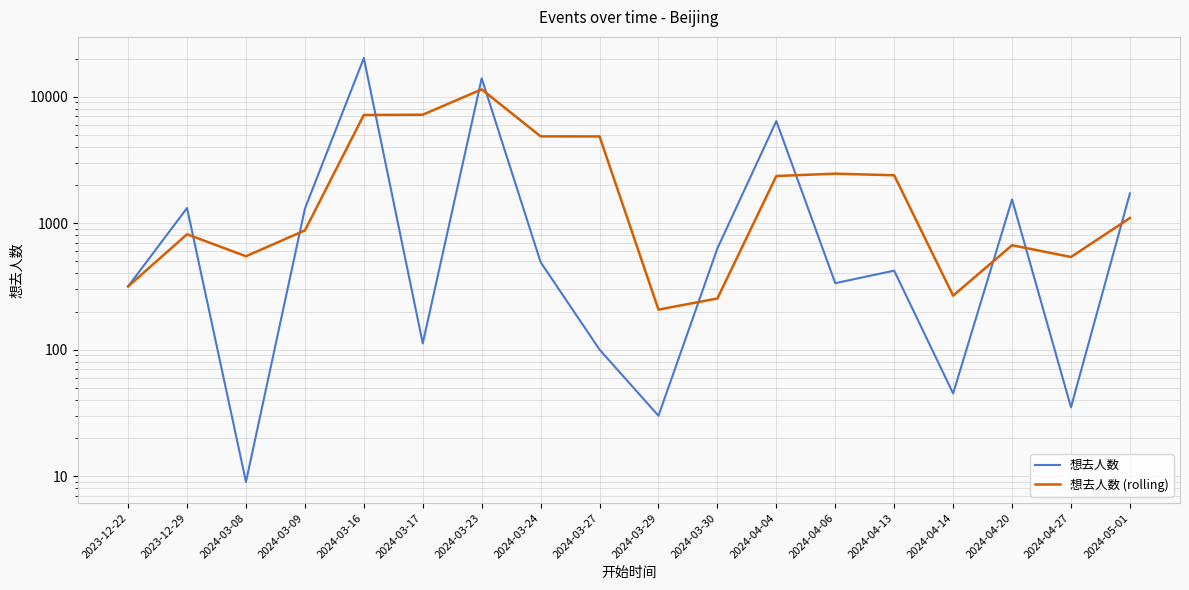

Is it true that 想去人数 (rolling) equals 7158.3 at 2024-03-16?

True